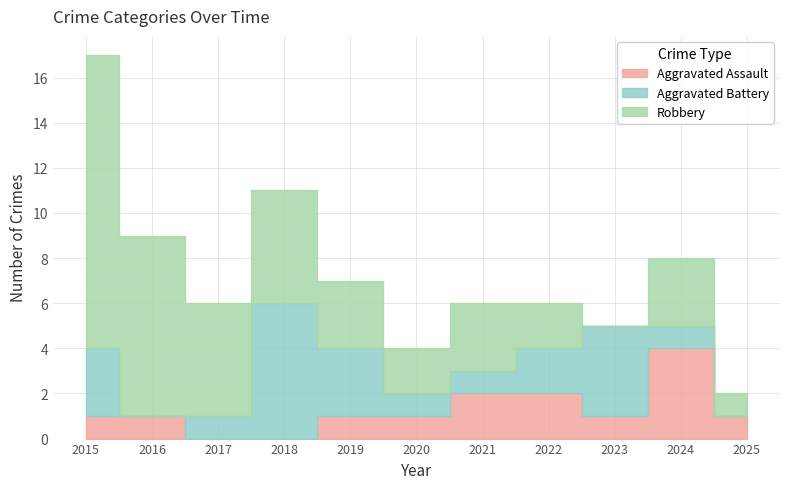

Where does the Robbery series first go above 3?

2015